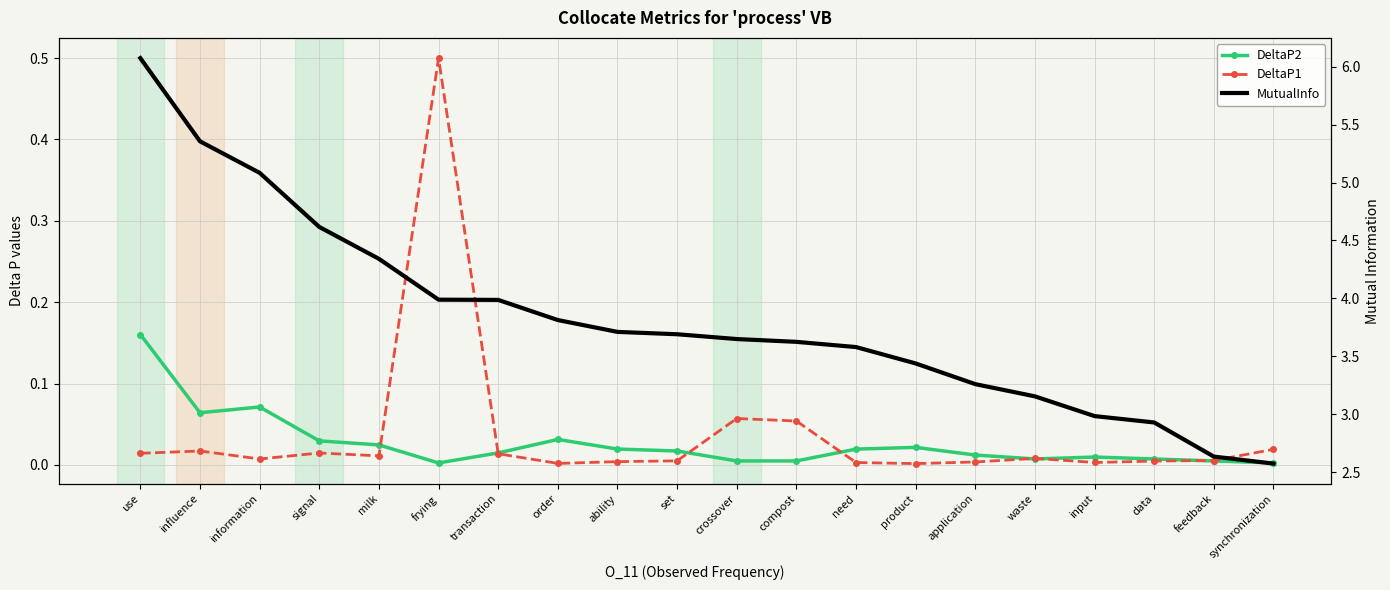

Which series changed the most between frying and data?

MutualInfo